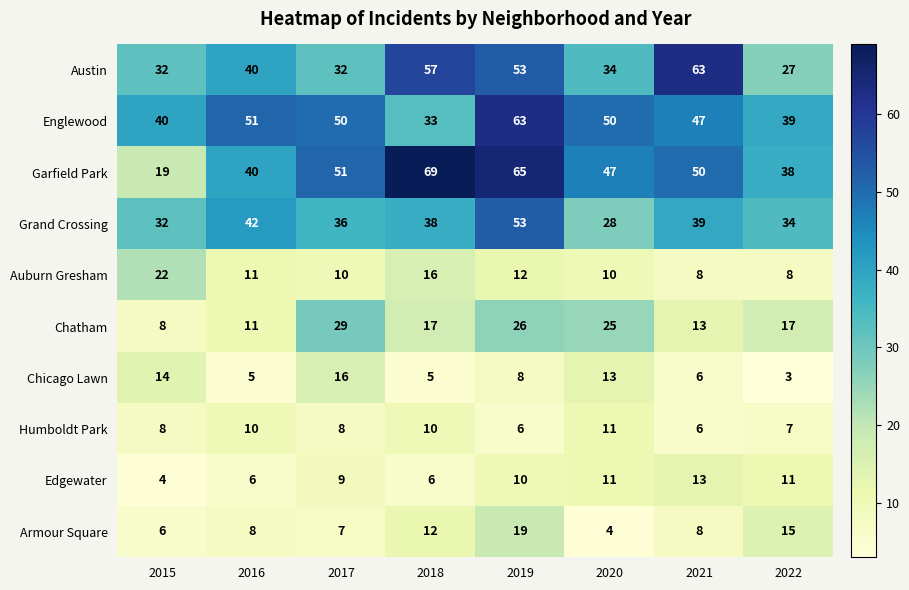

At 2022, list the series in order from largest to smallest.

Englewood, Garfield Park, Grand Crossing, Austin, Chatham, Armour Square, Edgewater, Auburn Gresham, Humboldt Park, Chicago Lawn